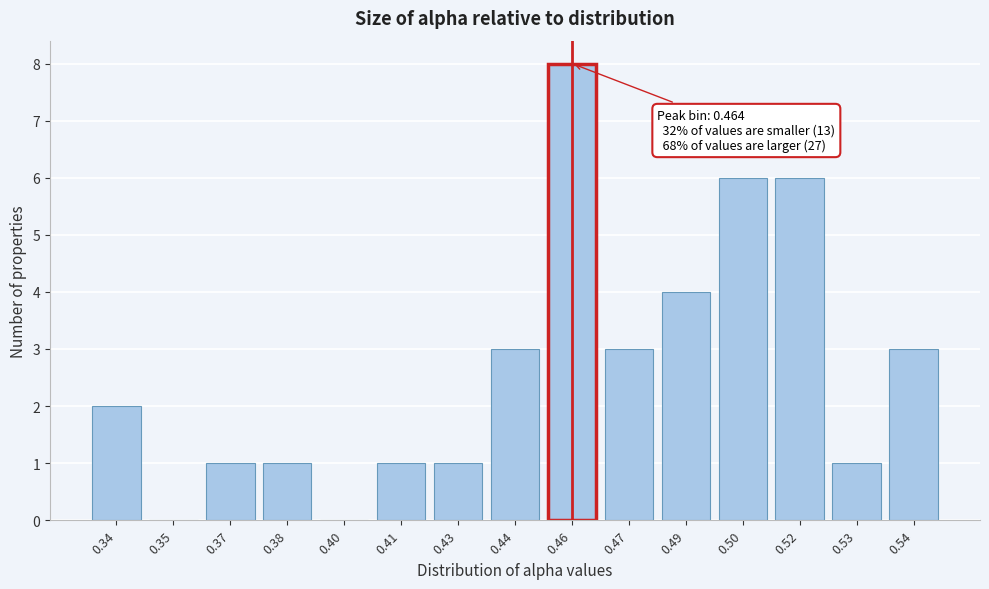

Reading right to left, extract all data points from this chart.

0.54=3	0.53=1	0.52=6	0.50=6	0.49=4	0.47=3	0.46=8	0.44=3	0.43=1	0.41=1	0.40=0	0.38=1	0.37=1	0.35=0	0.34=2